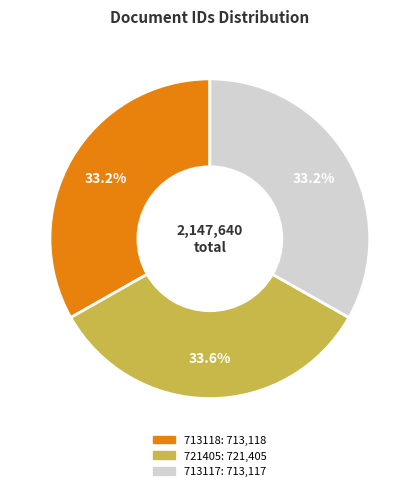

What is the ratio of the value at 721405 to the value at 713117?

1.0